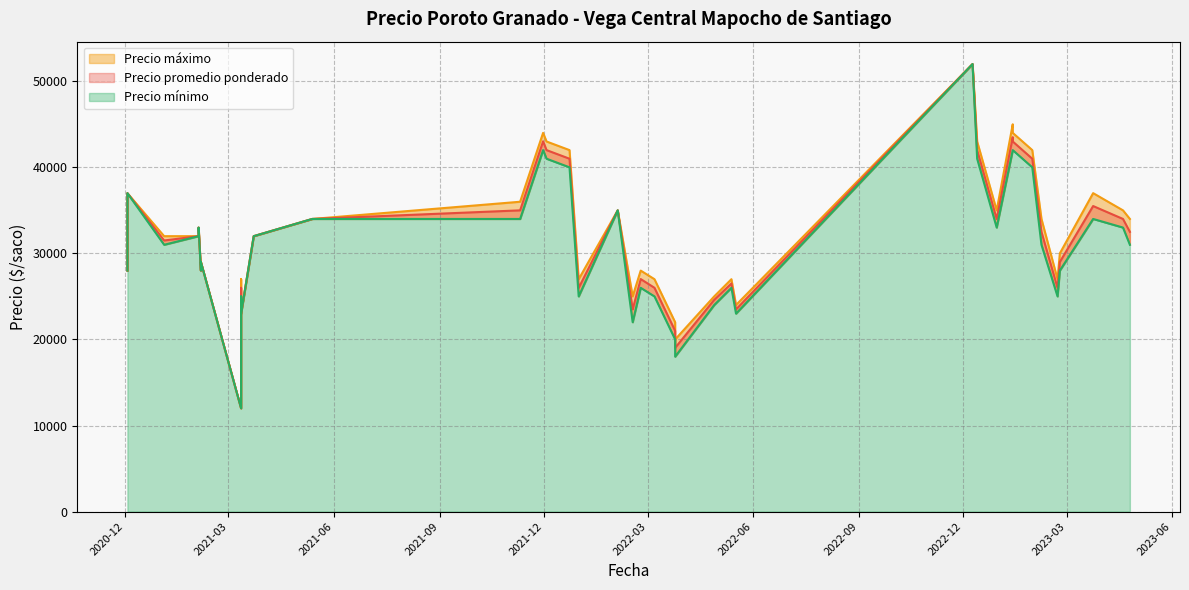

Which series changed the most between 2023-01-30 and 2021-02-05?

Precio maximo